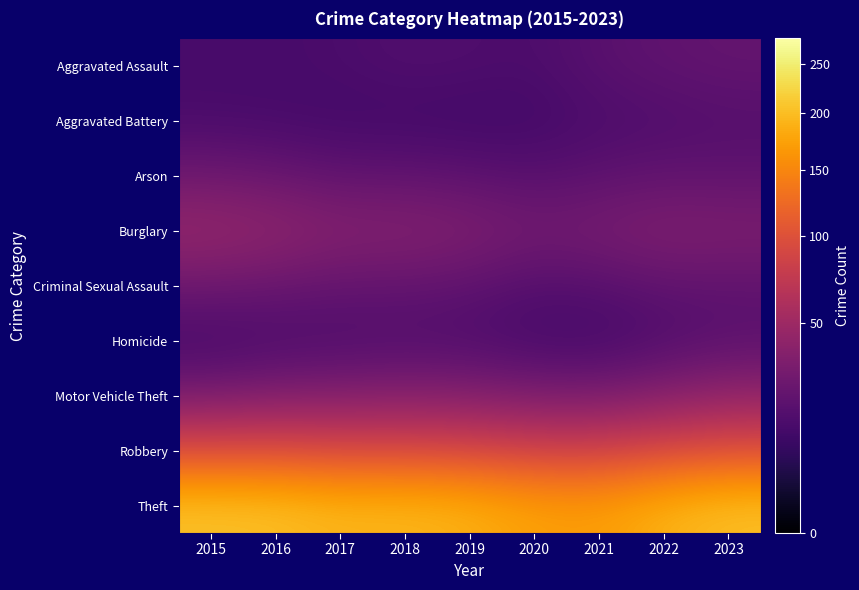

Rank the series at 2017 from lowest to highest value.

Aggravated Battery, Aggravated Assault, Homicide, Arson, Criminal Sexual Assault, Motor Vehicle Theft, Burglary, Robbery, Theft